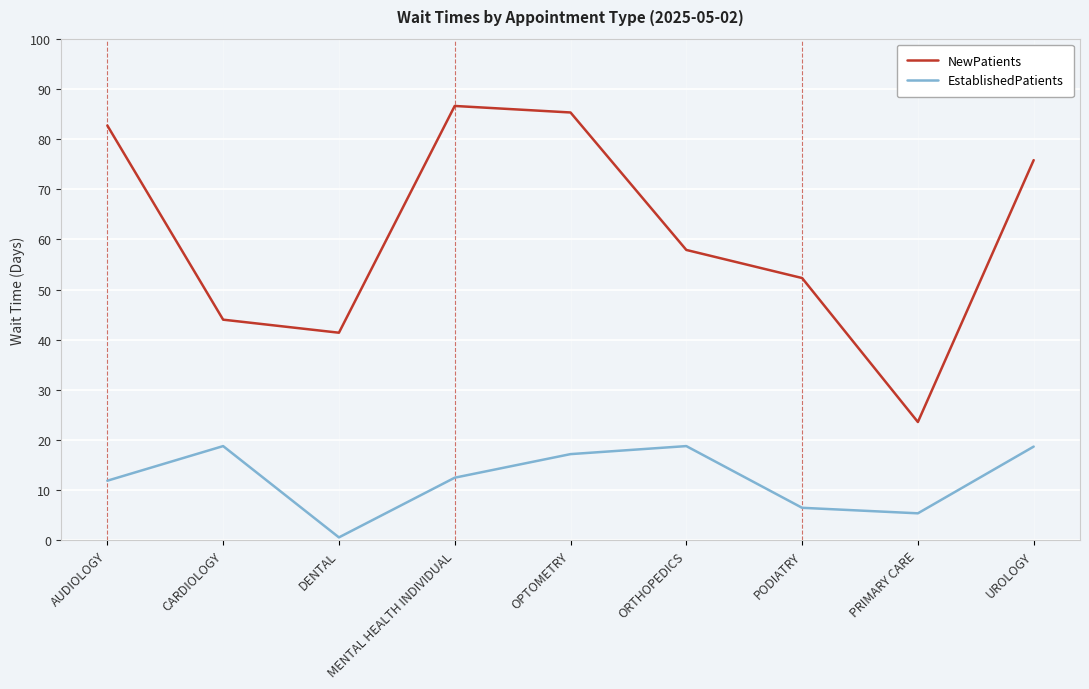

At which category does EstablishedPatients reach its first local peak?

CARDIOLOGY